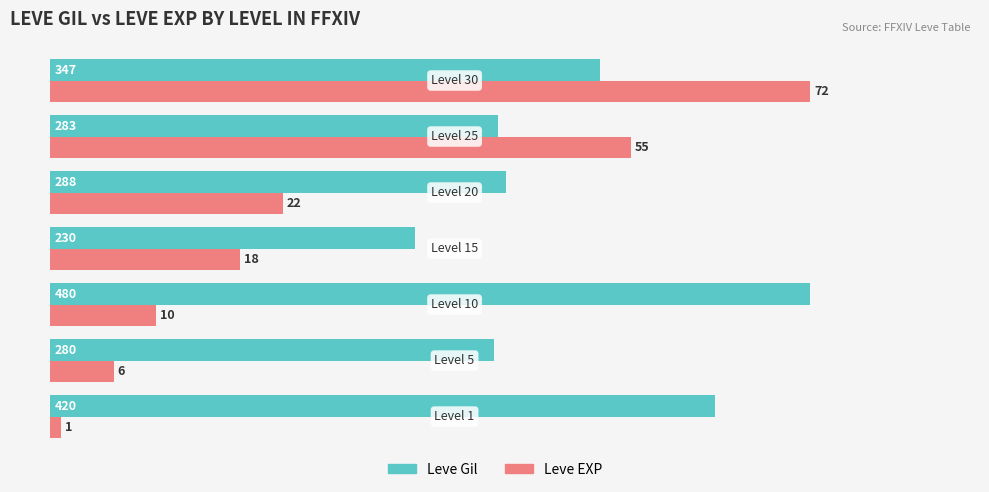

What are all the series names shown in the legend?

Leve Gil, Leve EXP